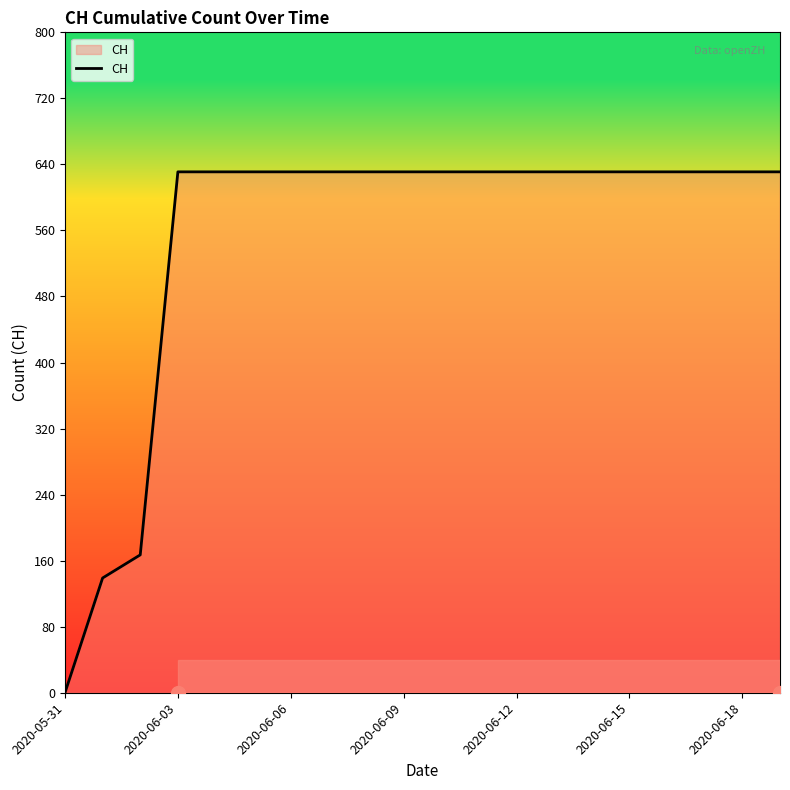

How many lines are shown in the chart?

1